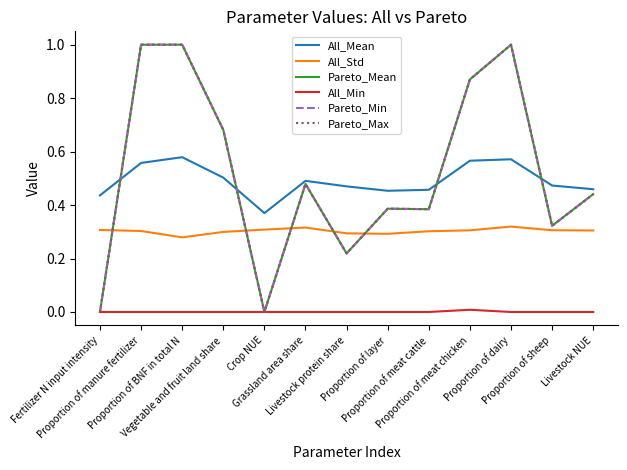

At Grassland area share, list the series in order from largest to smallest.

All_Mean, Pareto_Mean, Pareto_Min, Pareto_Max, All_Std, All_Min